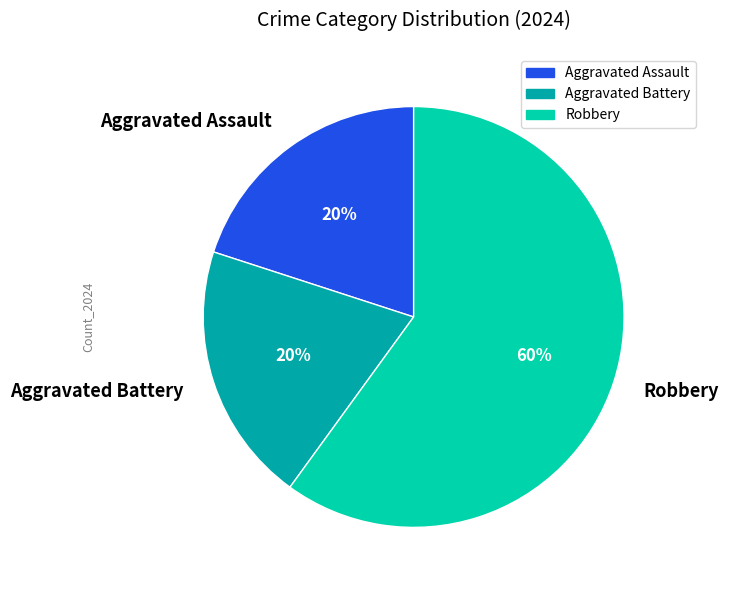

How many slices are in this pie chart?

3